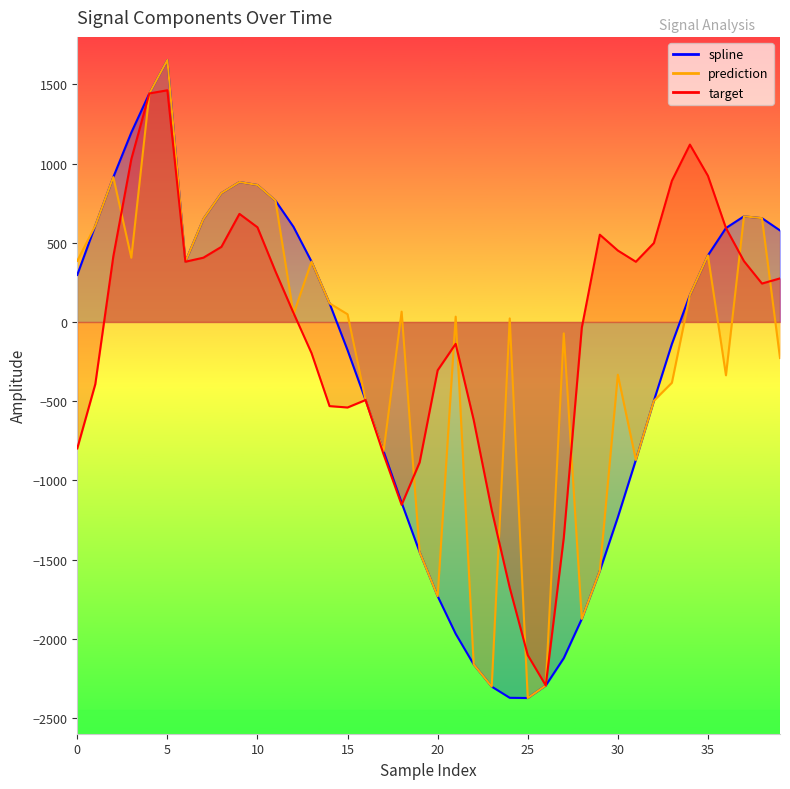

How many lines are shown in the chart?

3